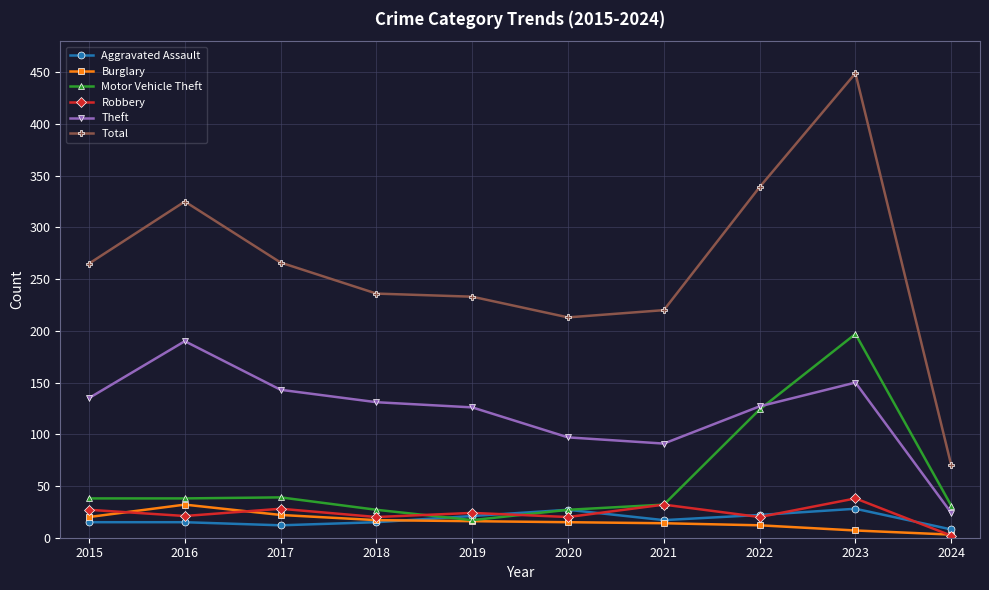

Is the value of Aggravated Assault at 2024 greater than the value of Robbery at 2019?

No